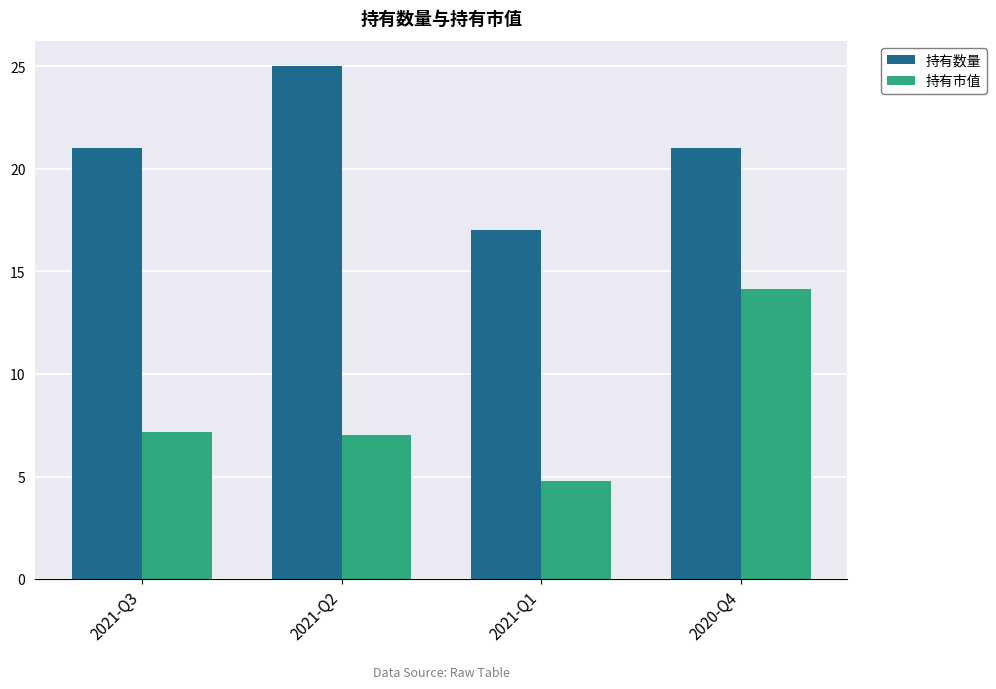

What is the average value of the 持有数量 series?

21.0